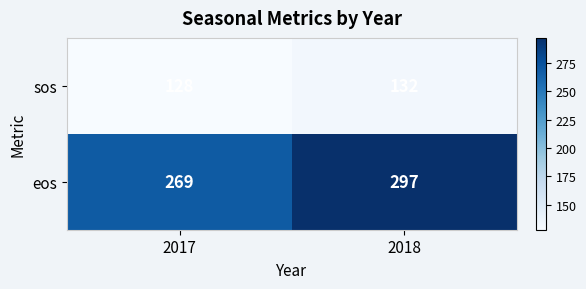

Rank the series at 2018 from highest to lowest value.

eos, sos